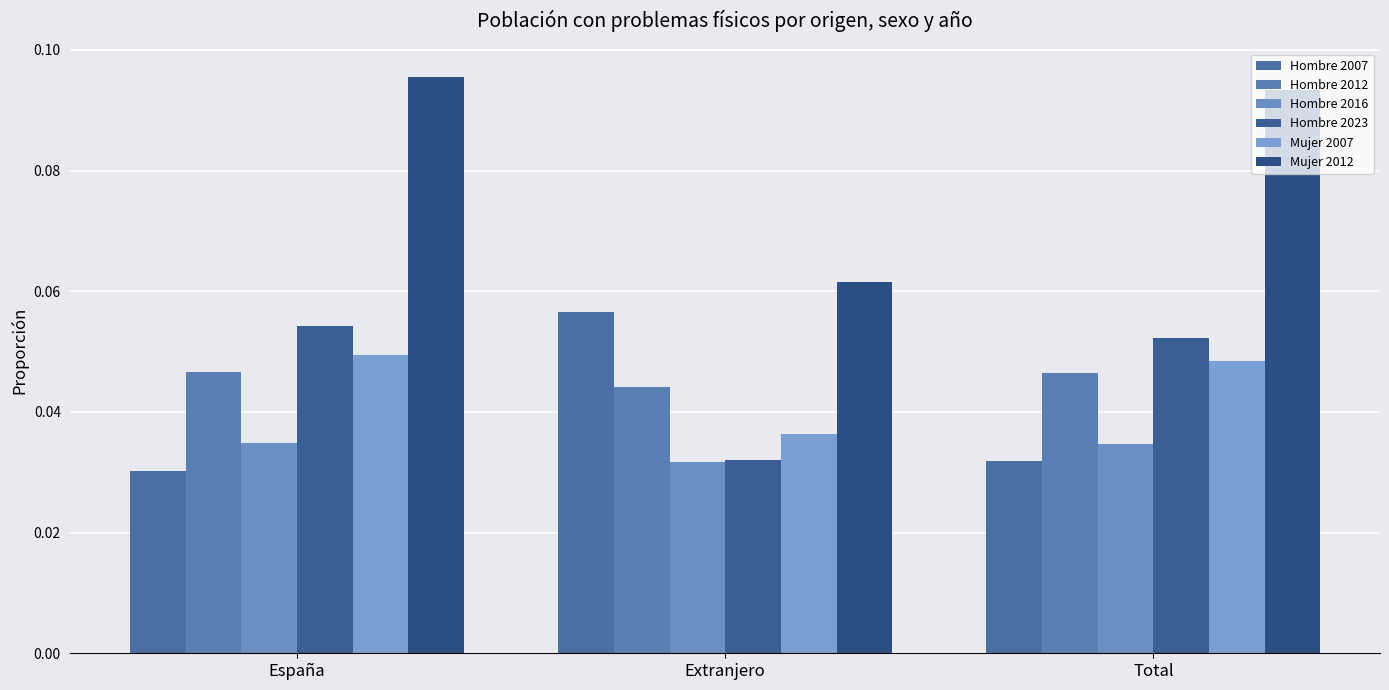

What is the label of the 2nd bar from the right?

Extranjero